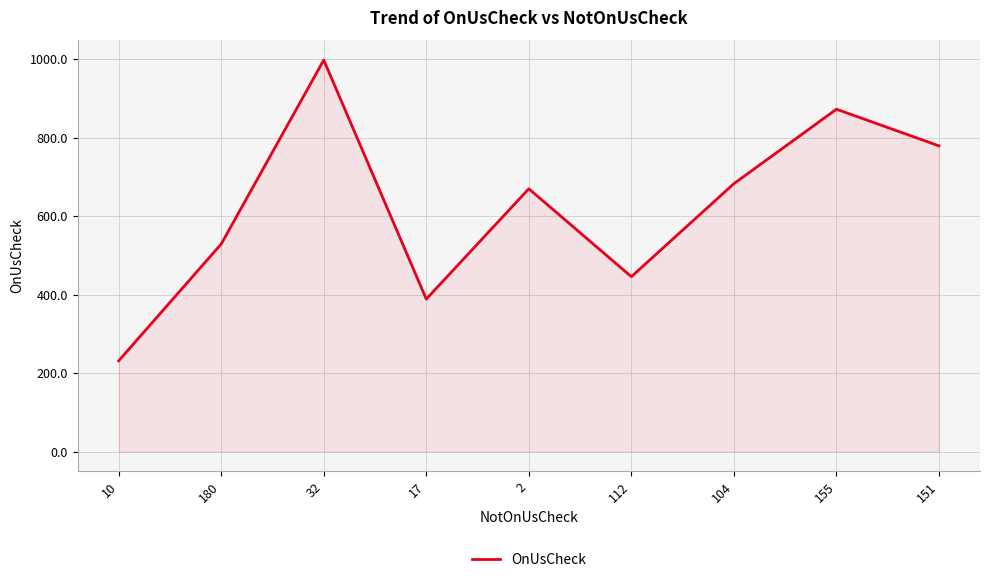

Between 10 and 151, which is larger?

151